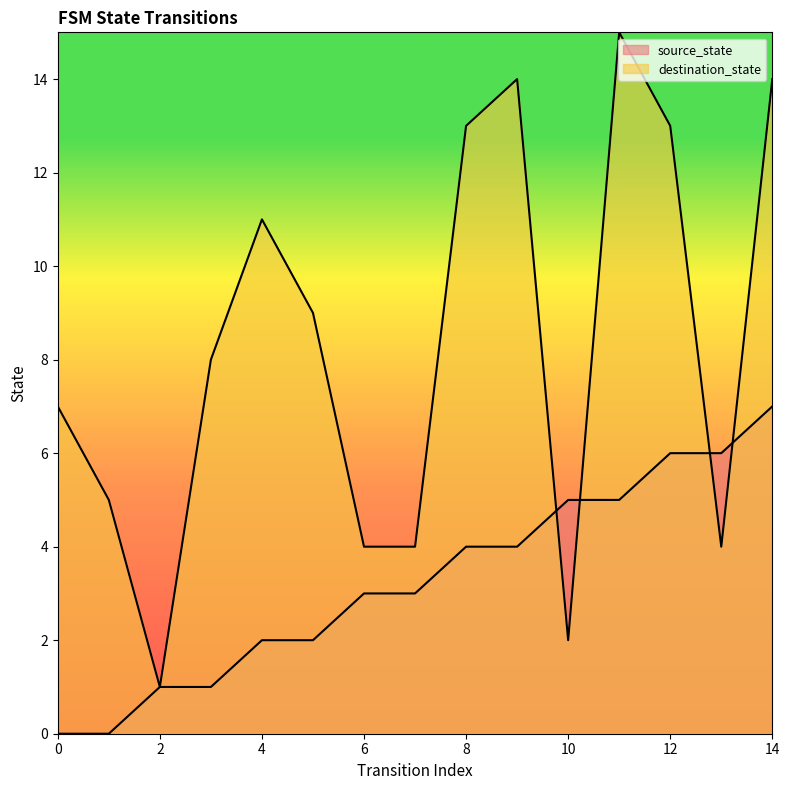

What is the highest value of the destination_state series?

15